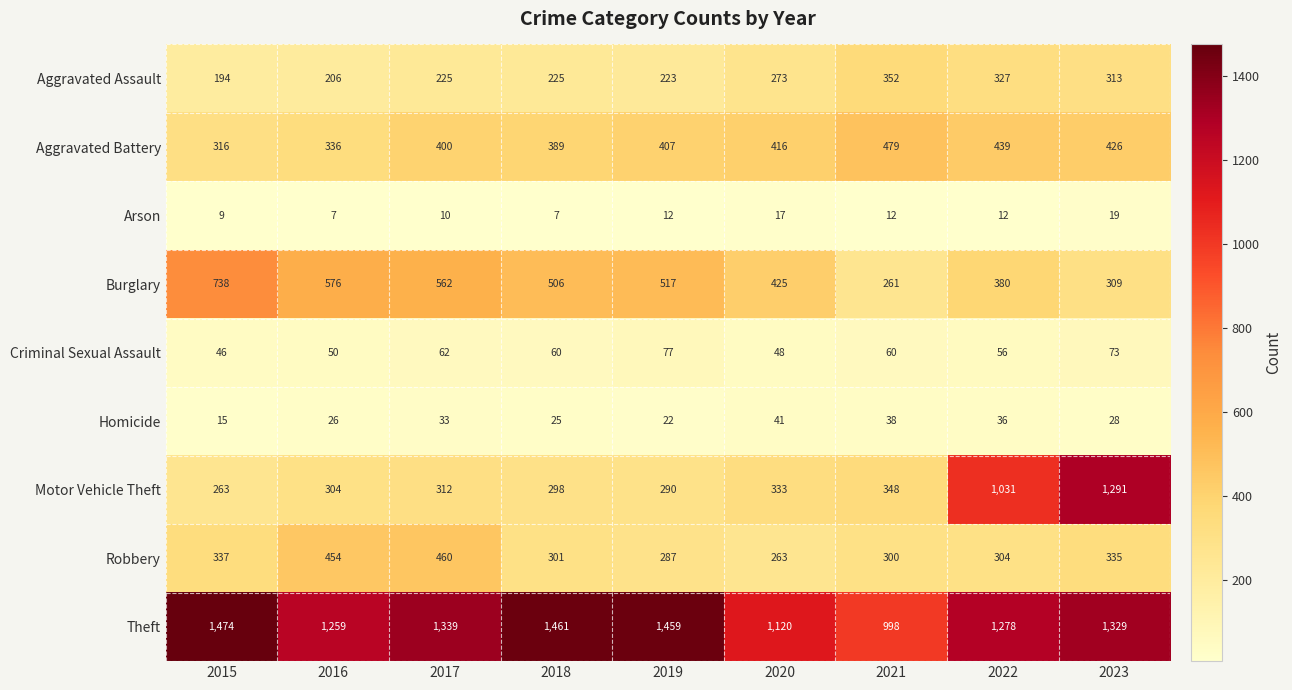

How many series are shown in this chart?

9